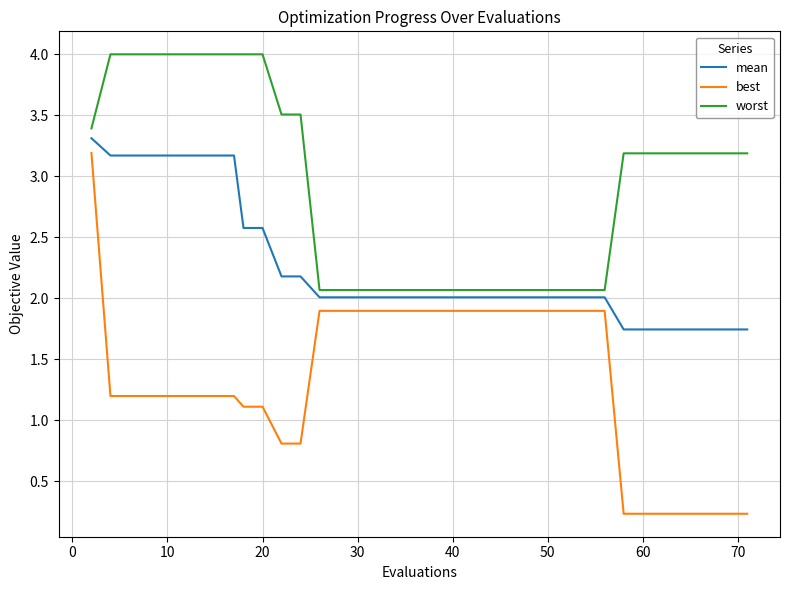

Which series has the largest range (max minus min)?

best